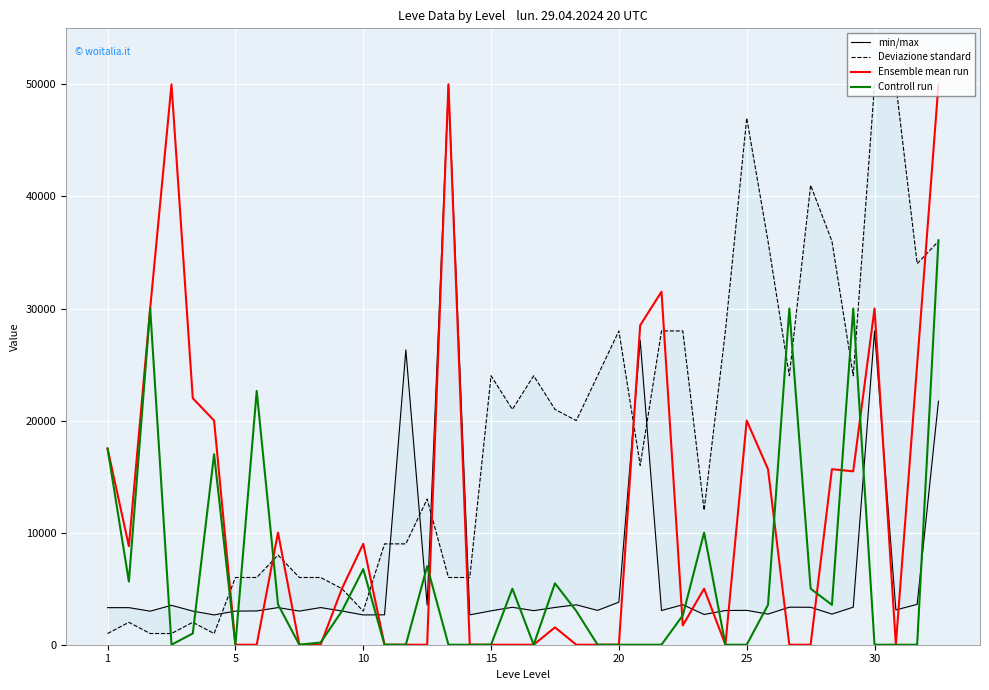

True or false: min/max and Controll run cross at least once.

True